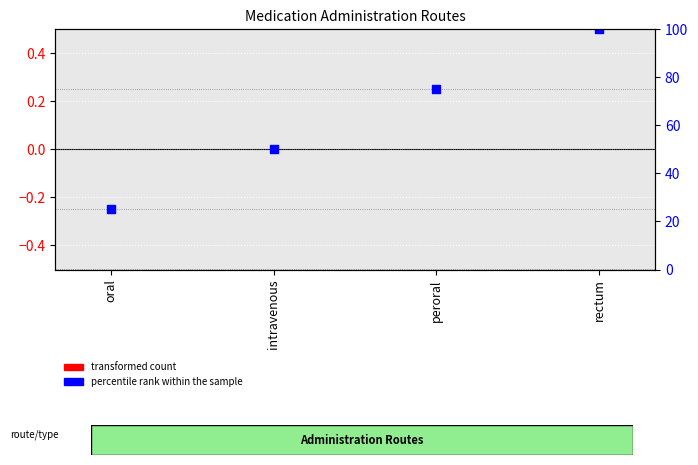

What is the total value across all series at rectum?

100